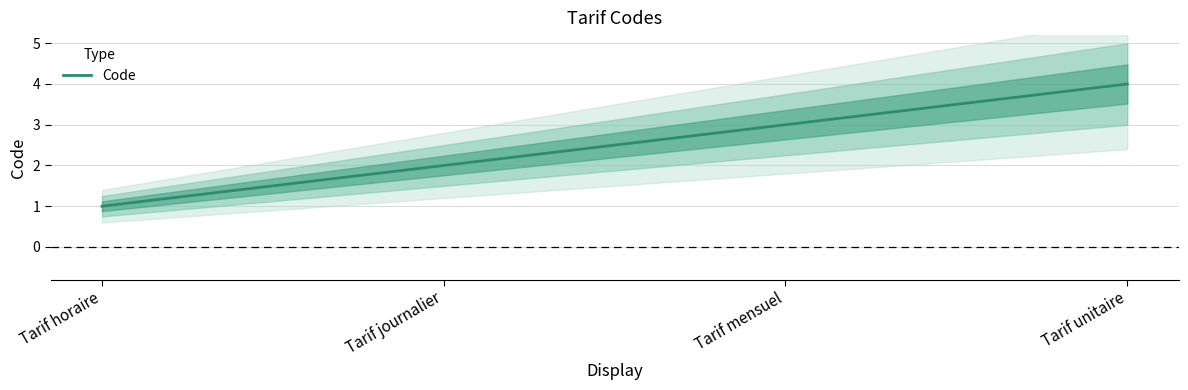

How many values are below 3?

2